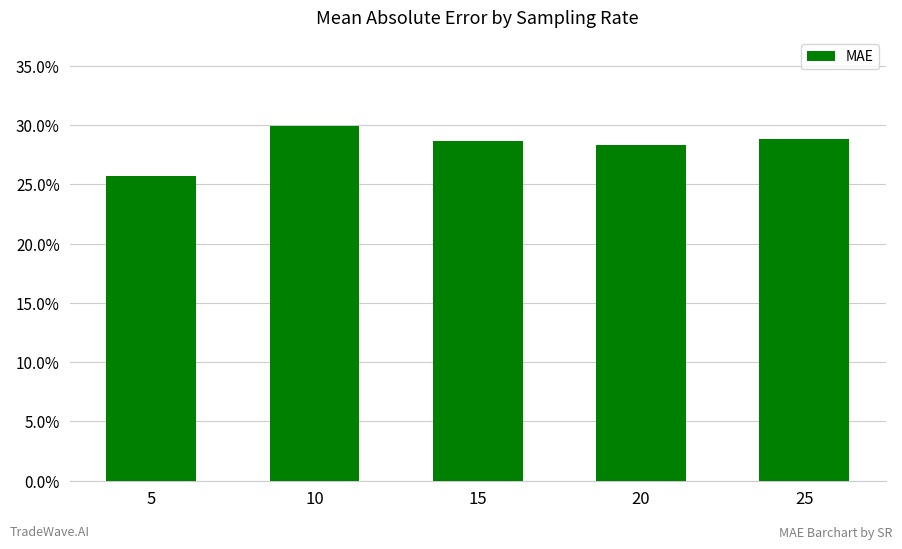

Are the bars horizontal?

No